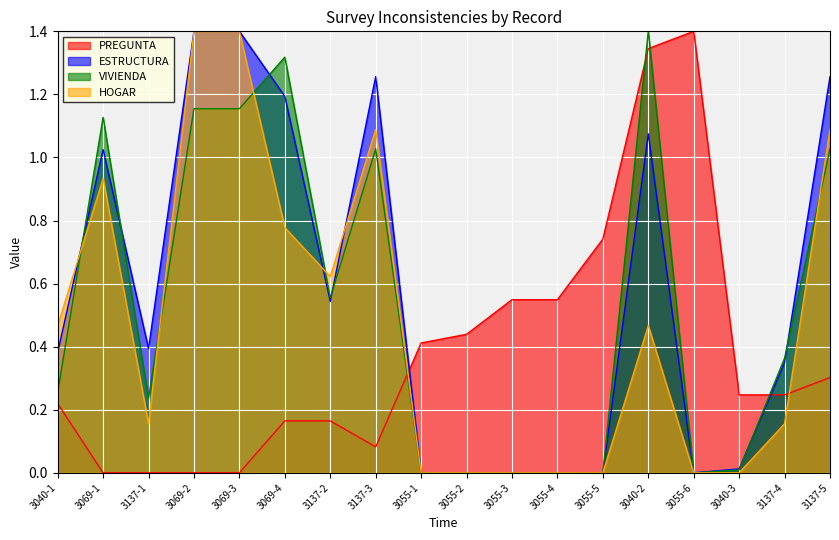

Does the chart display data point markers on the line(s)?

No